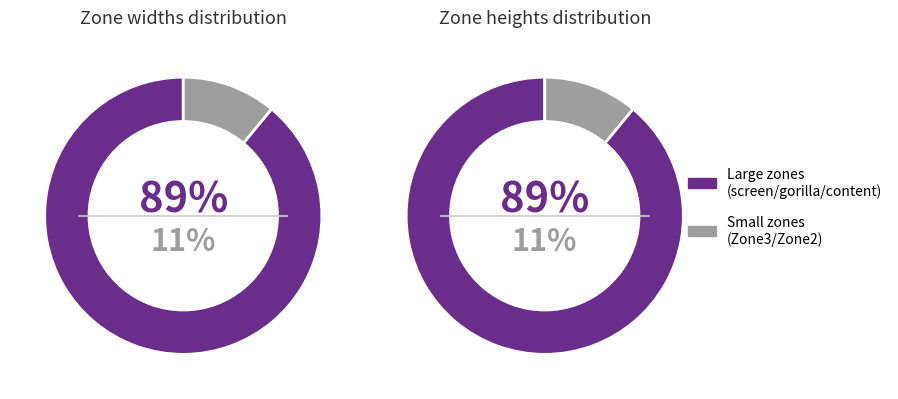

Which slice is the largest?

screen